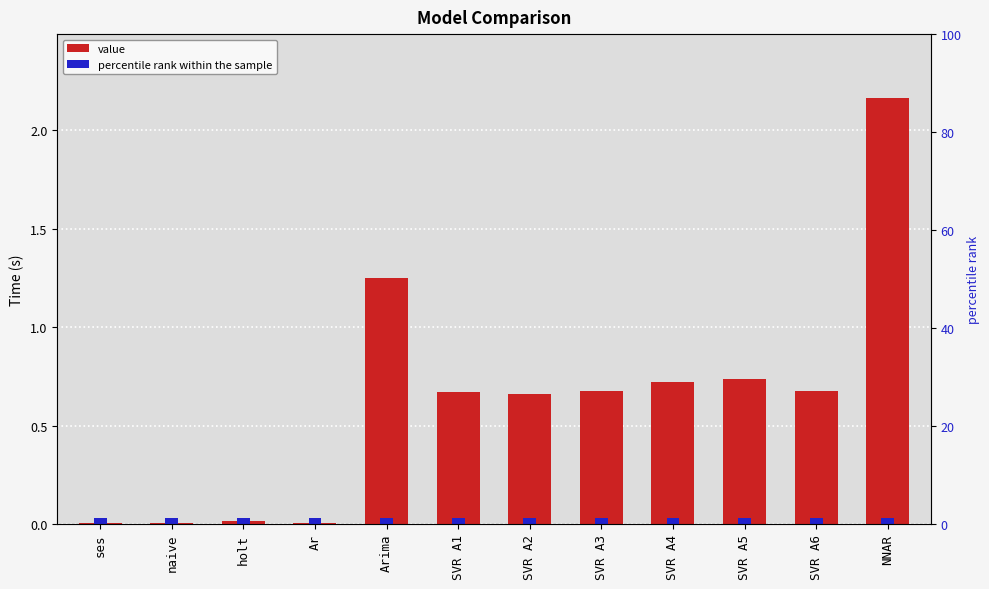

What is the average value?

0.6